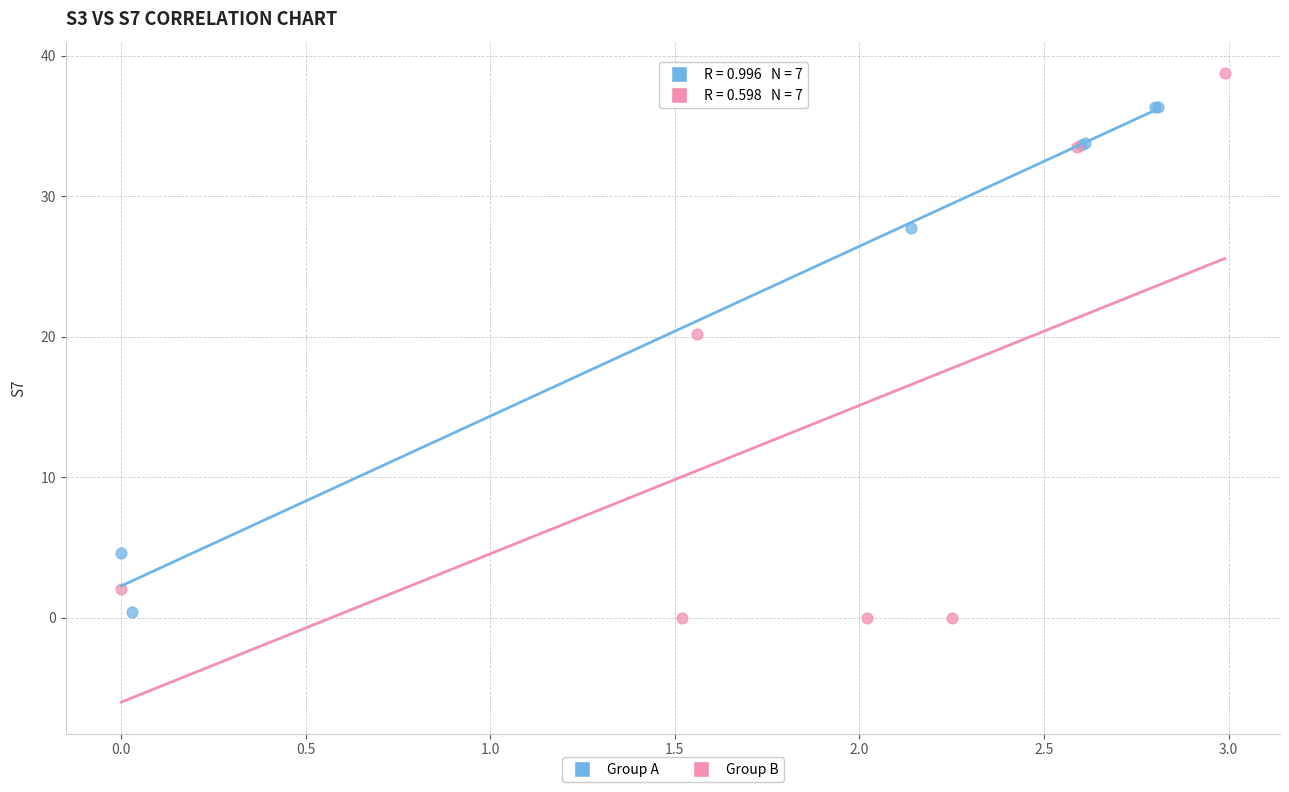

Which series has the widest spread of Y values?

Group B